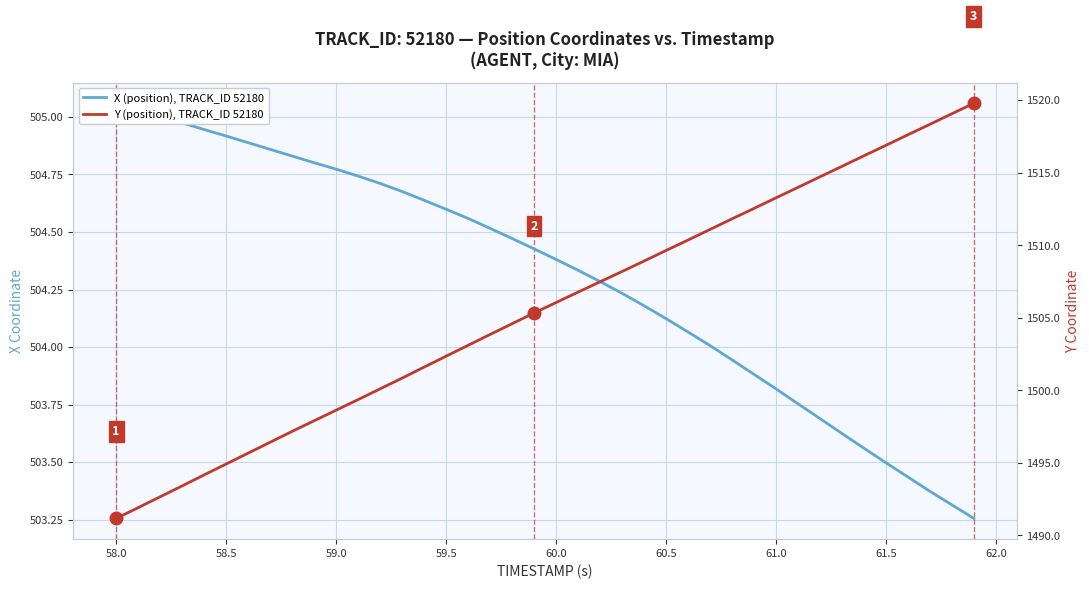

Is it true that X (position), TRACK_ID 52180 equals 309.2 at 37?

False